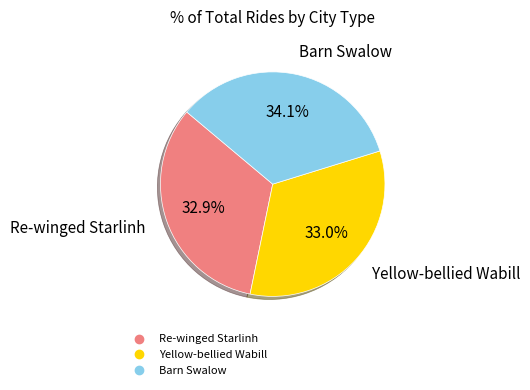

To the nearest percent, what is the combined percentage of Re-winged Starlinh and Barn Swalow?

67%